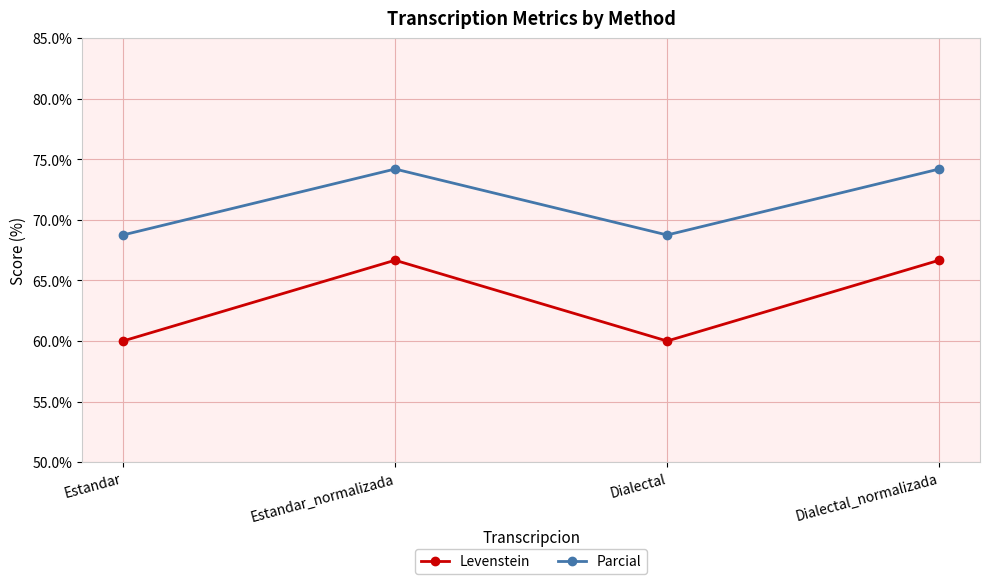

At Estandar, list the series in order from smallest to largest.

Levenstein, Parcial